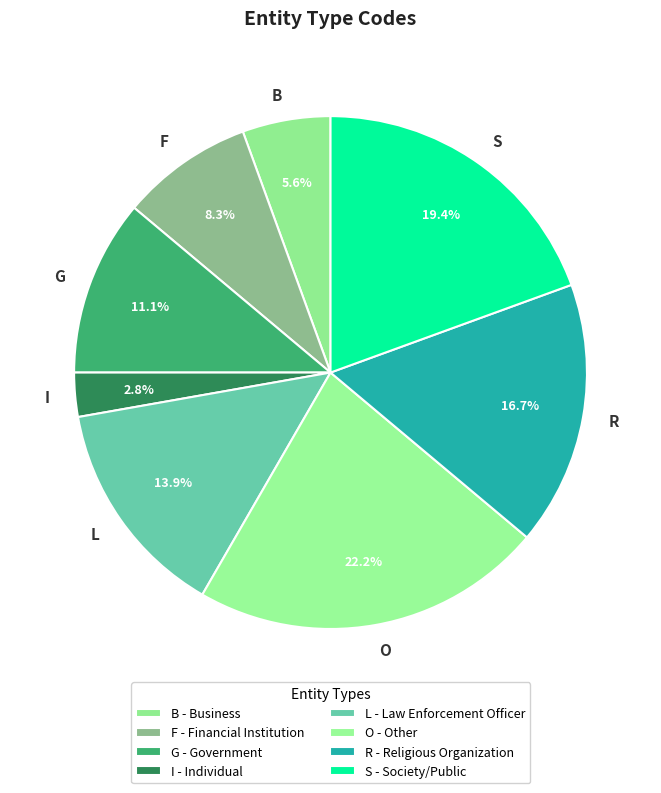

True or false: S accounts for 34% of the total.

False